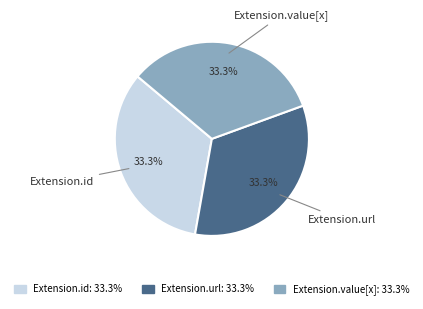

Does any single category account for the majority?

No